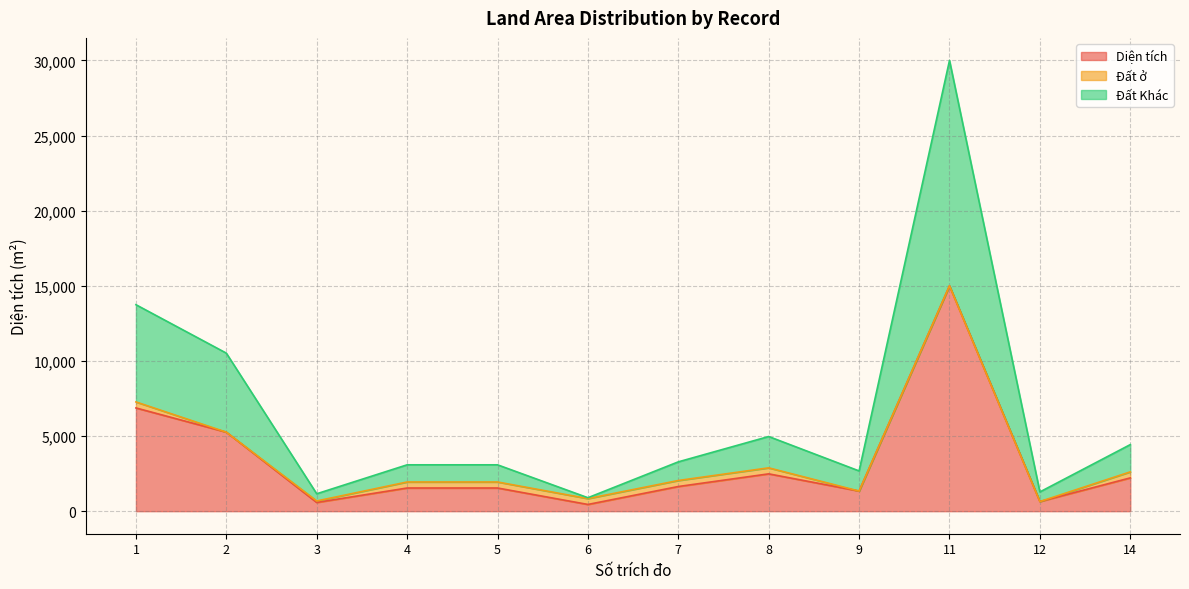

What is the highest value of the Diện tích series?

14999.6